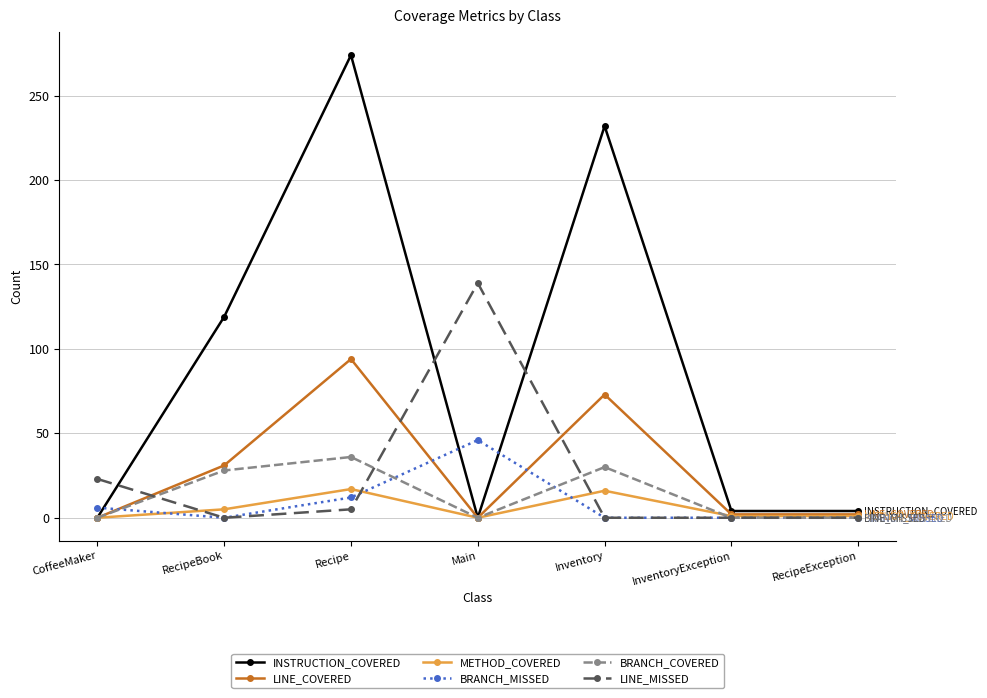

The value of METHOD_COVERED at Inventory is 16. True or false?

True